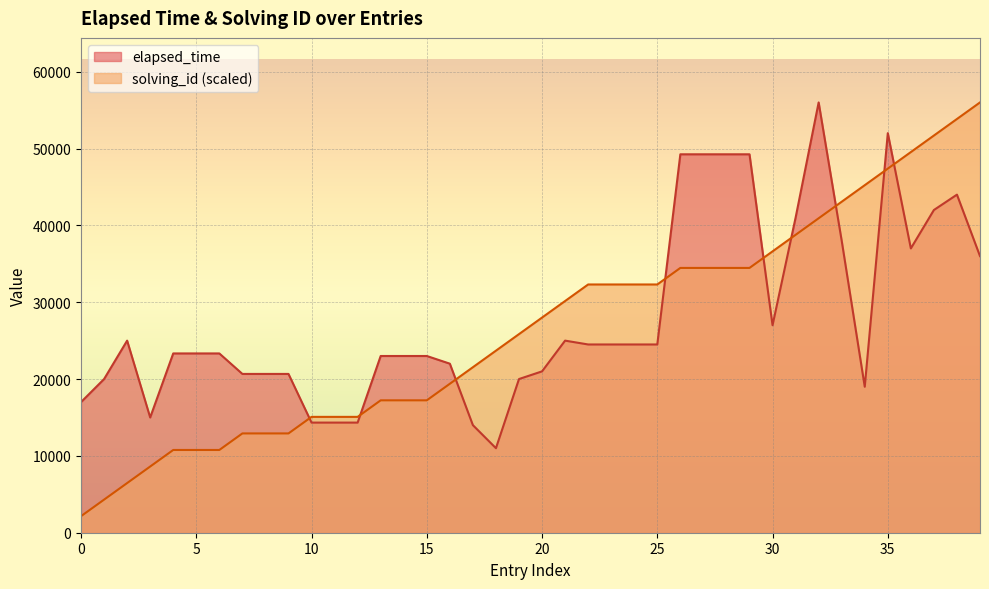

The elapsed_time series shows 14226.8 at 5. True or false?

False